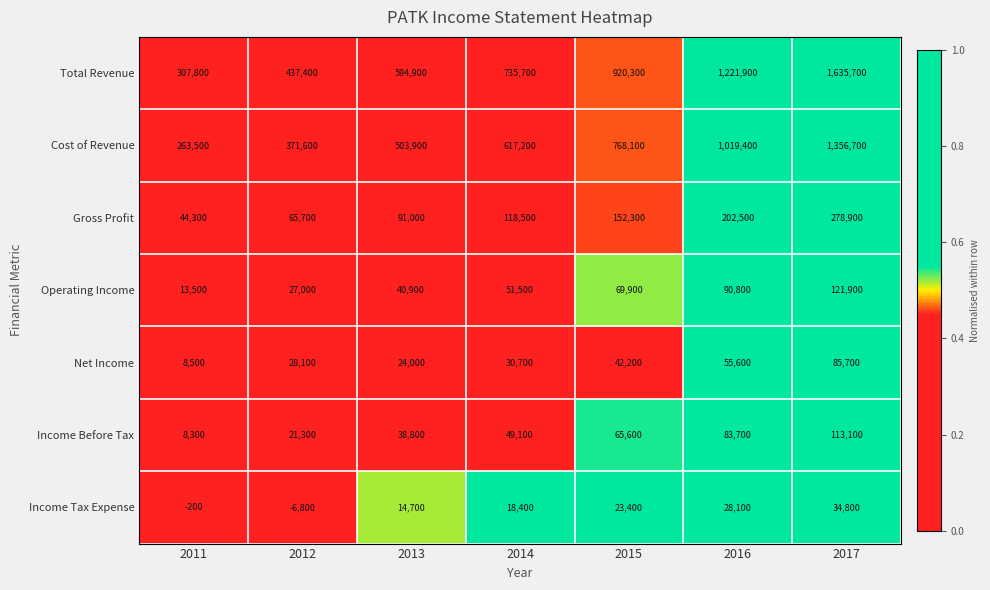

What is the difference between the highest and lowest values at 2013?

580200